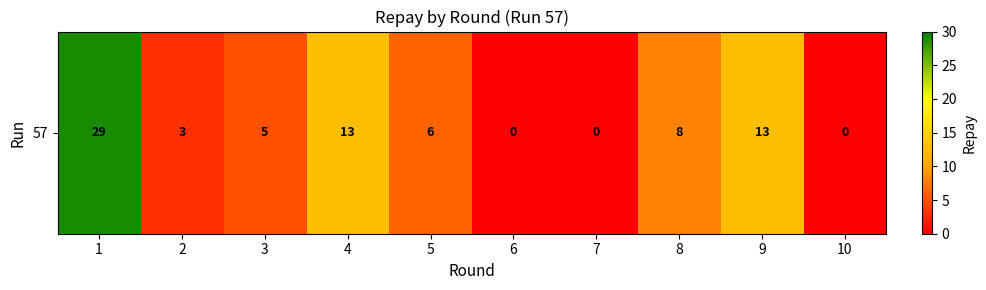

What is the change in value from 1 to 9?

-16